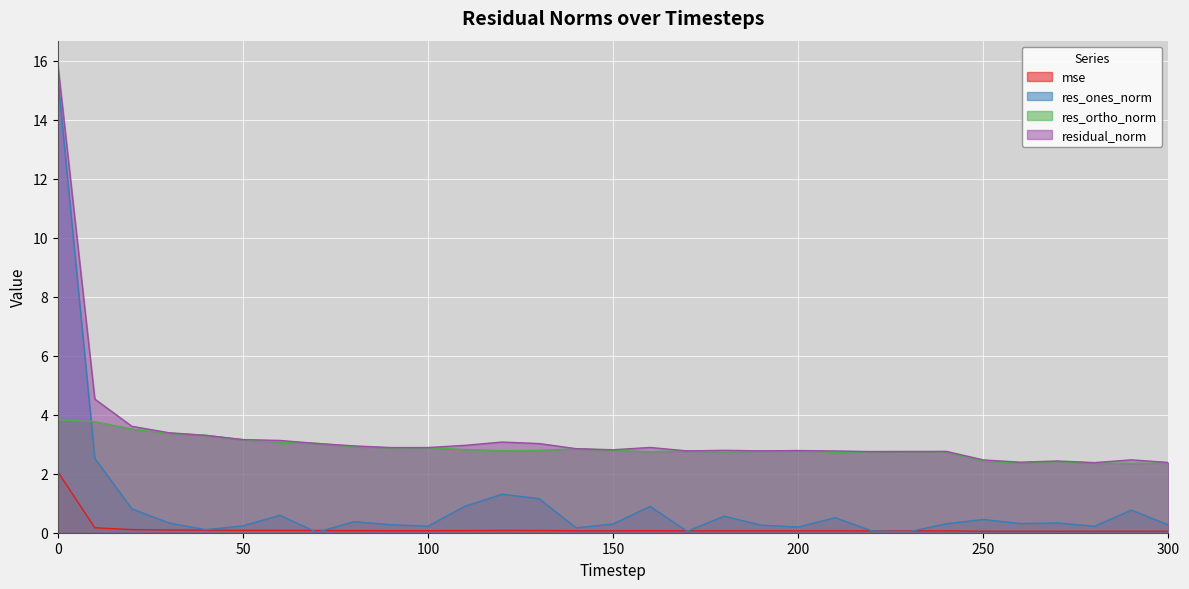

Between 40 and 120, which series saw the biggest shift?

res_ones_norm